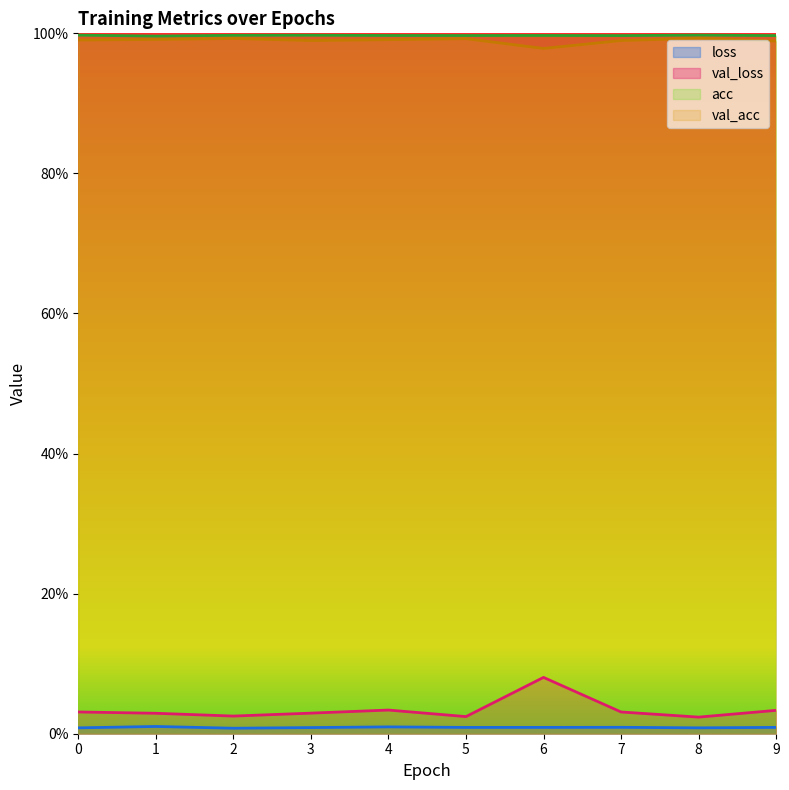

What is the difference between the highest and lowest values at 8?

1.0